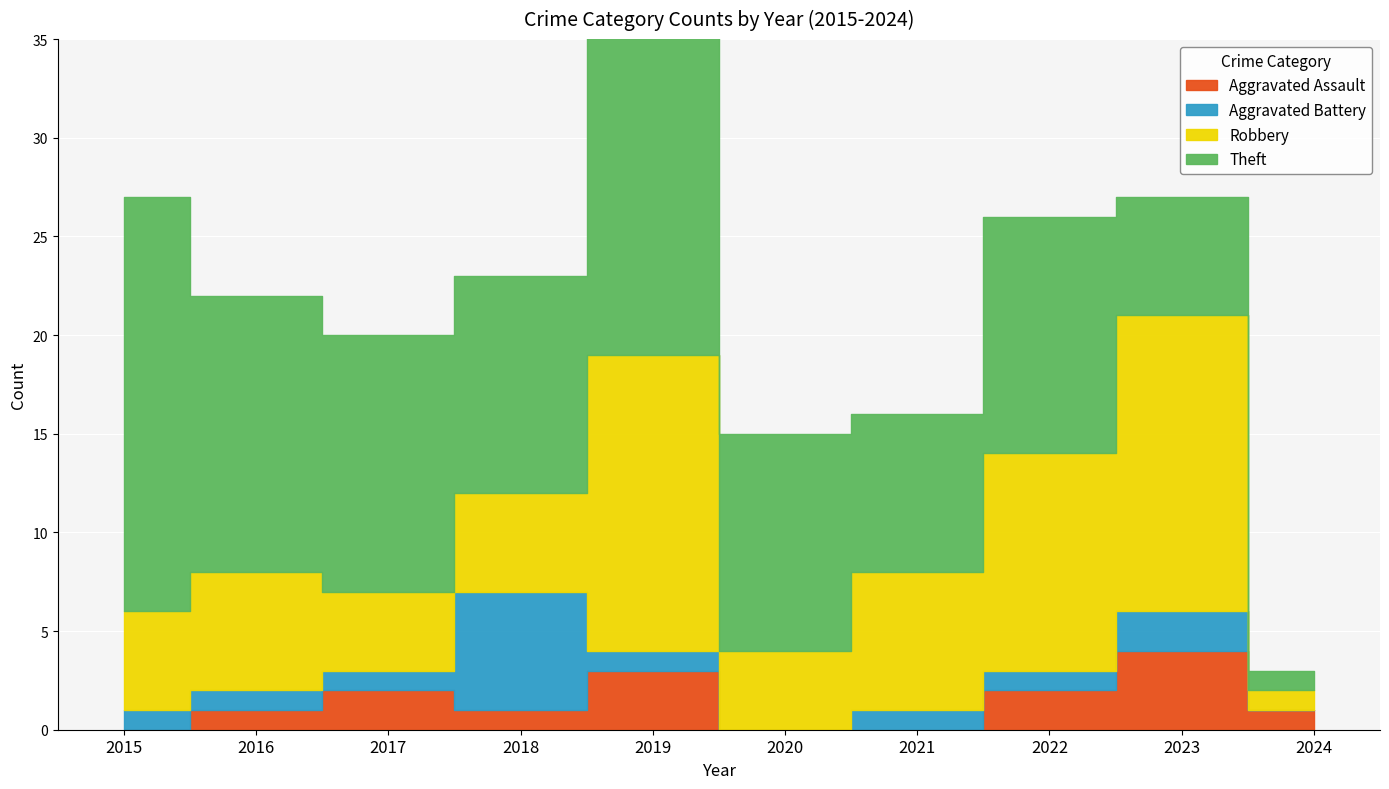

Rank the categories by Robbery value from lowest to highest.

2024, 2017, 2020, 2015, 2018, 2016, 2021, 2022, 2019, 2023